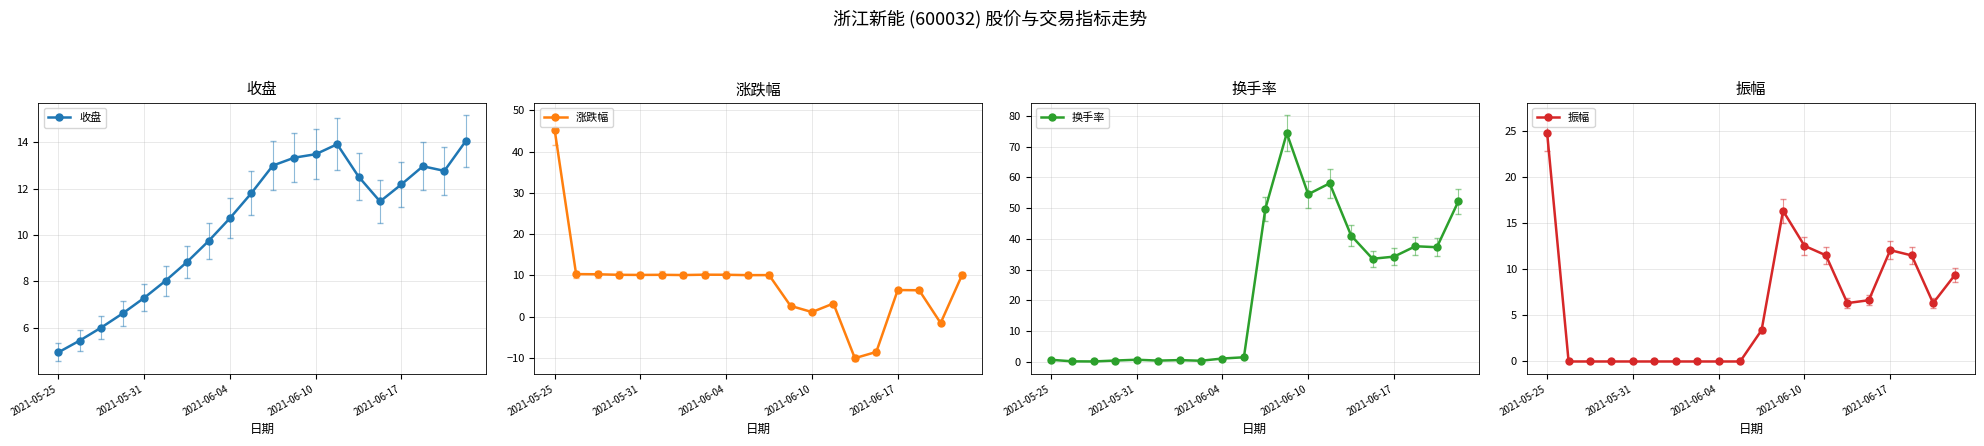

True or false: 涨跌幅 has more than 2 points higher than both neighbors.

True